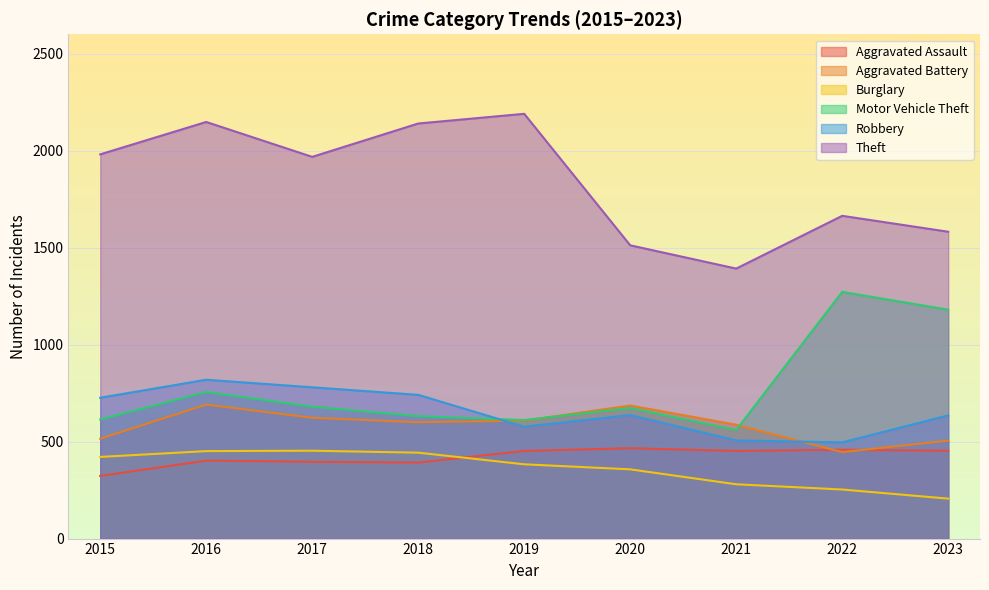

At 2016, list the series in order from smallest to largest.

Aggravated Assault, Burglary, Aggravated Battery, Motor Vehicle Theft, Robbery, Theft